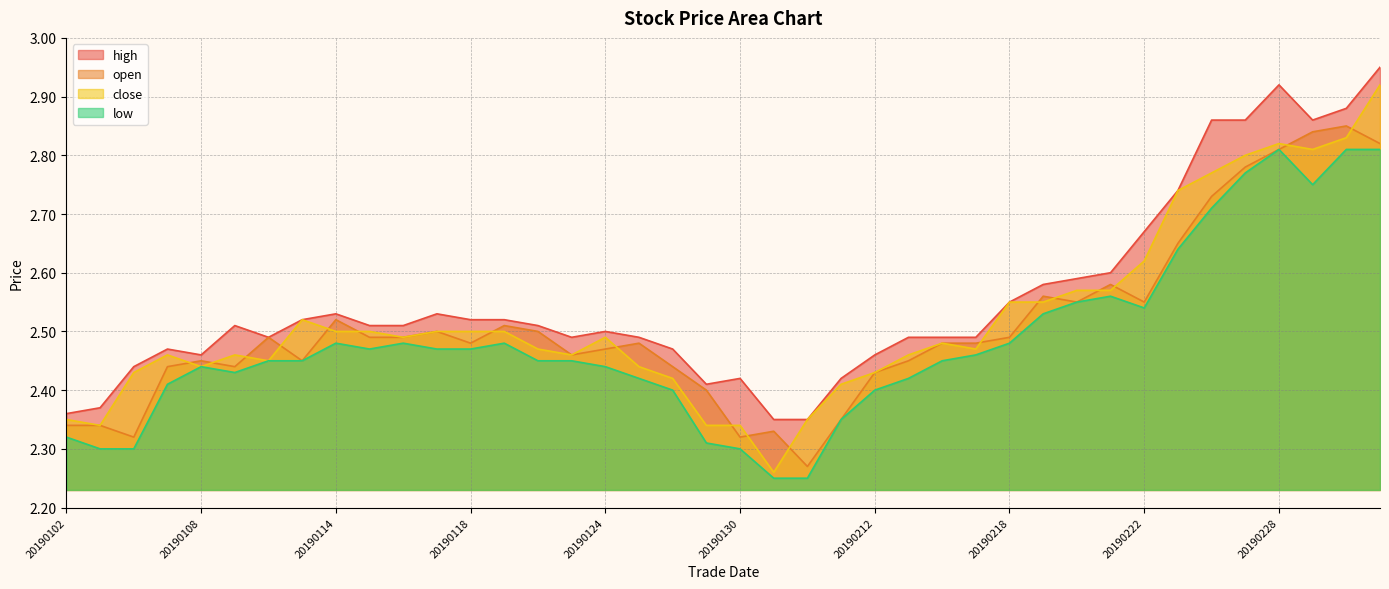

What is the total value across all series at 20190211?

9.5